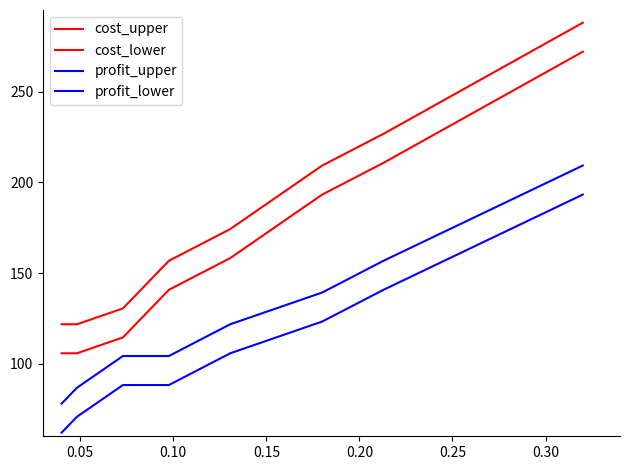

How many lines are shown in the chart?

4